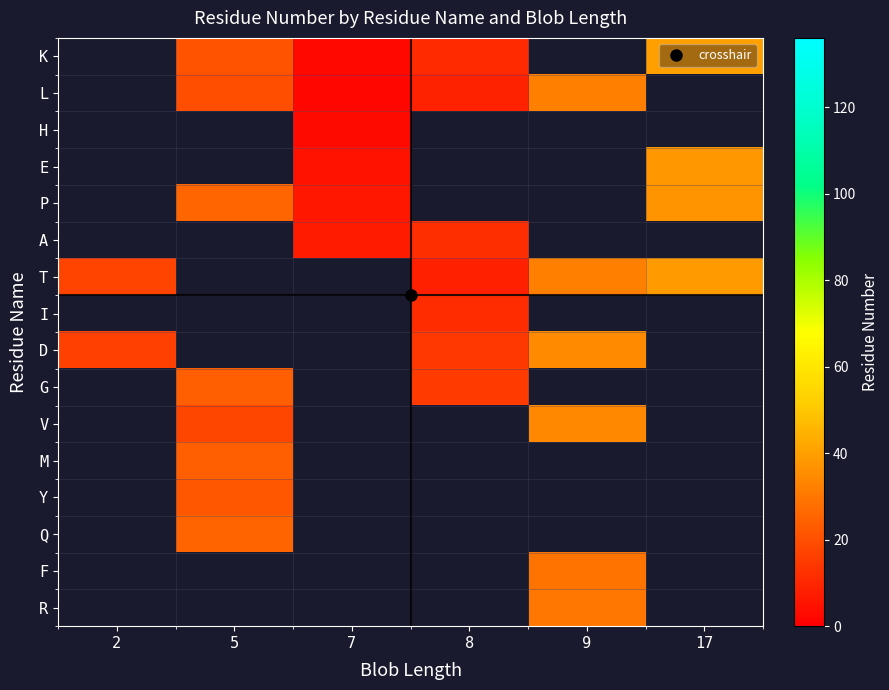

What is the smallest value displayed?

2.0